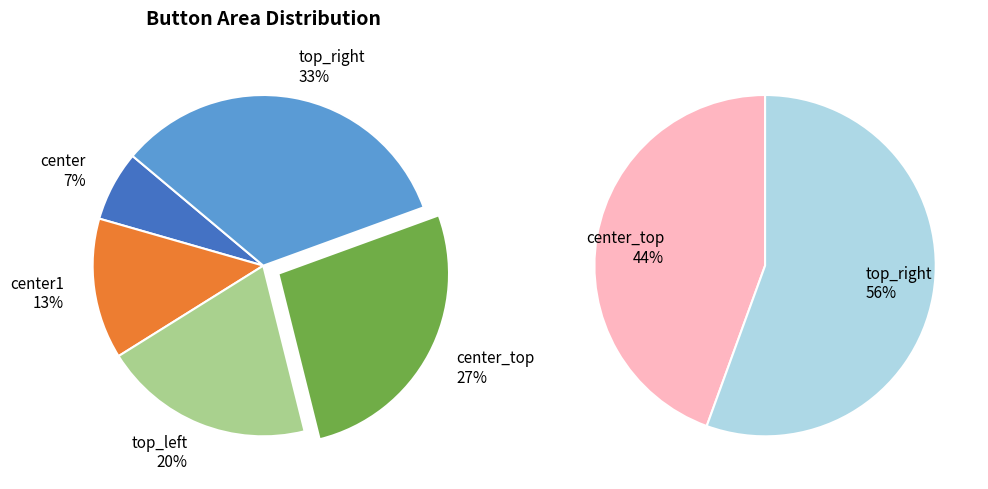

Is it true that center_top is 20% of the pie?

False